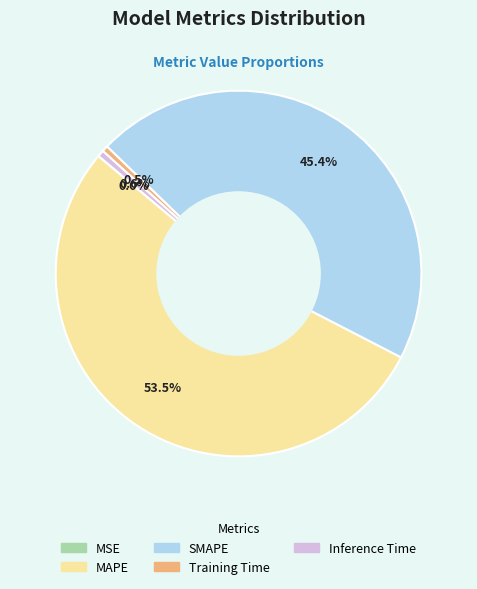

The Inference Time slice represents 11% of the pie. True or false?

False